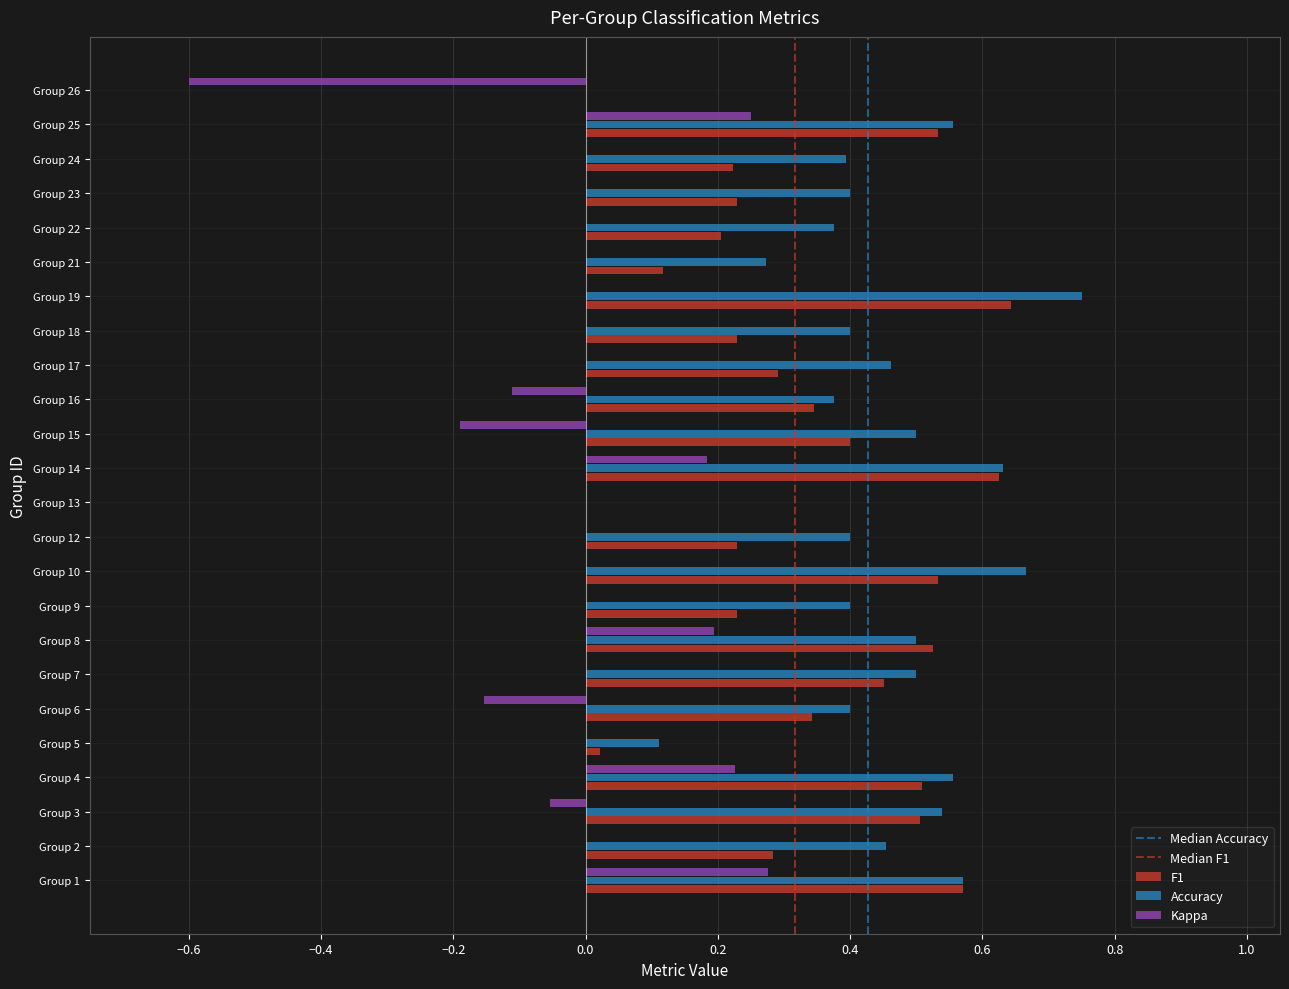

Between Group 5 and Group 19, which series saw the biggest shift?

Accuracy